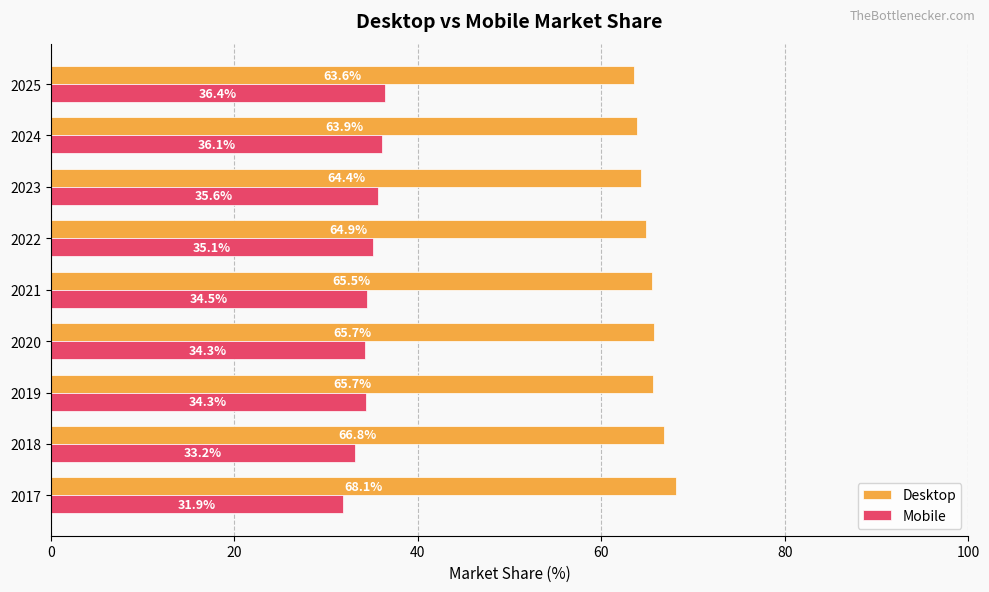

List the series in order of their overall mean, lowest first.

Mobile, Desktop